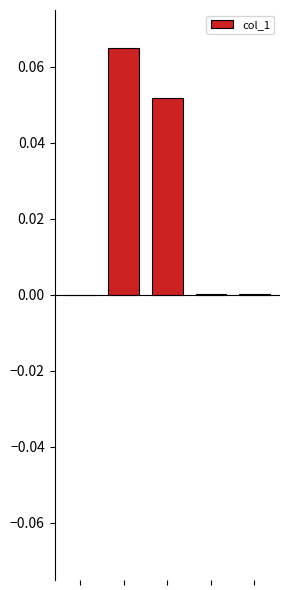

List the labels in order of value, largest first.

1, 2, 4, 3, 0